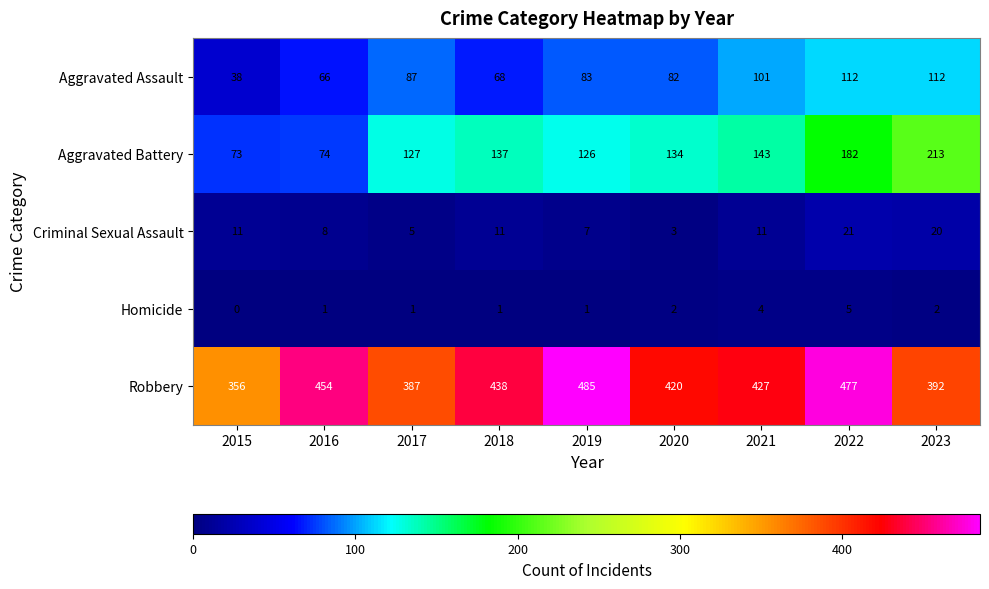

Which category has the highest value across all series?

2019